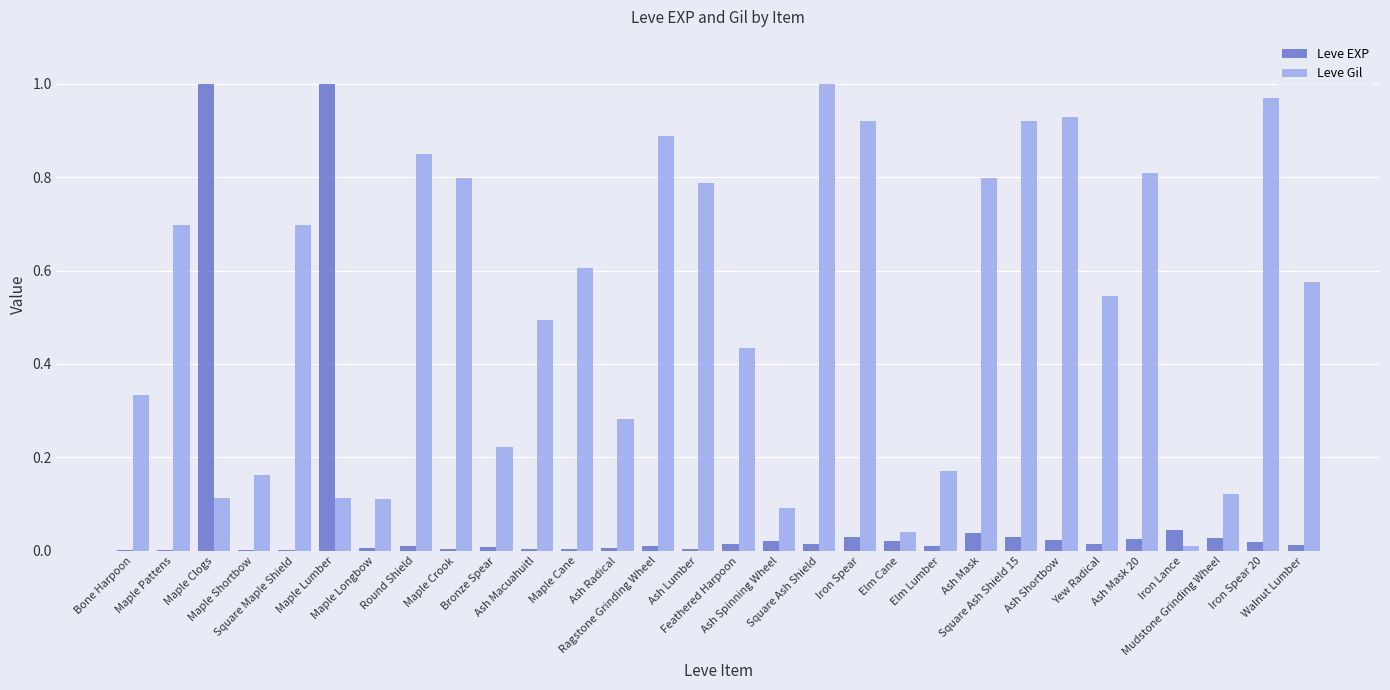

What is the value of the Leve Gil bar at the 8th from the left?

0.8